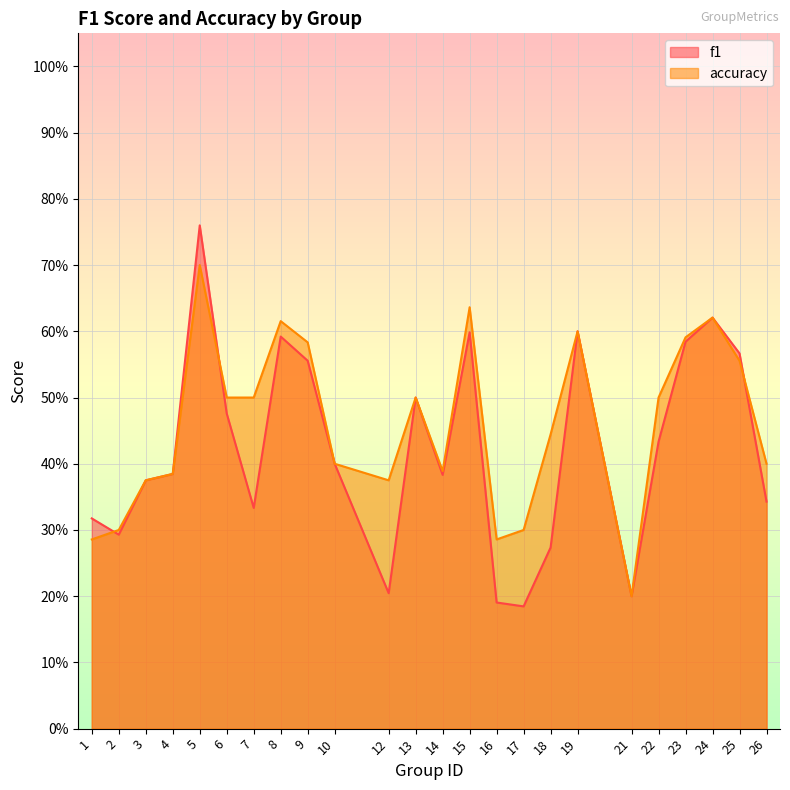

At how many categories does at least one series exceed 0?

24